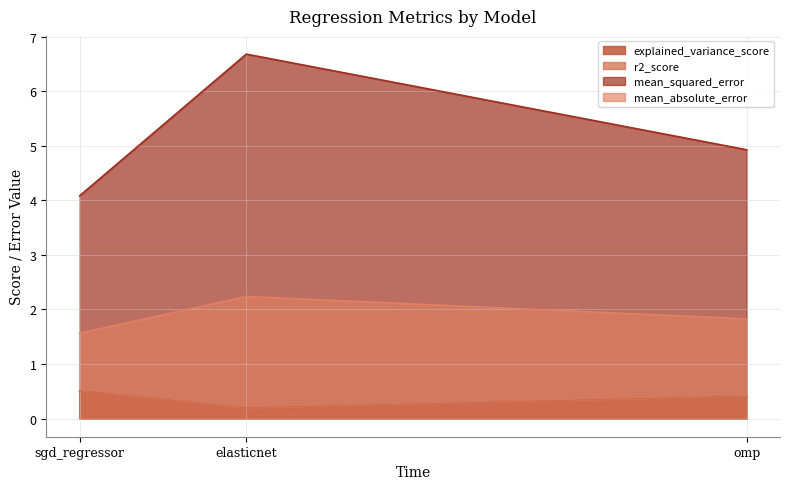

Is it true that mean_absolute_error equals 1.6 at sgd_regressor?

True